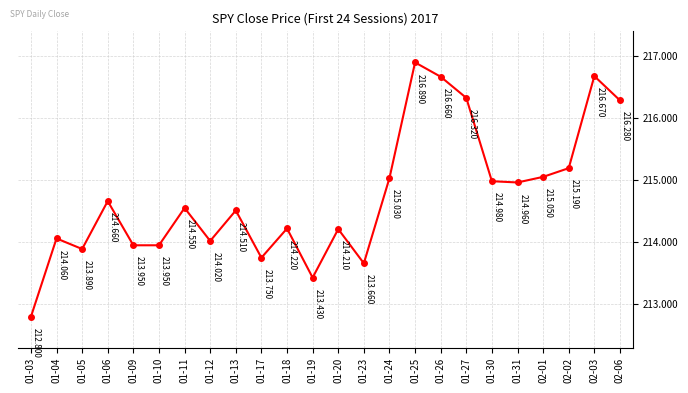

Is it true that the value at 02-03 is 112.5?

False